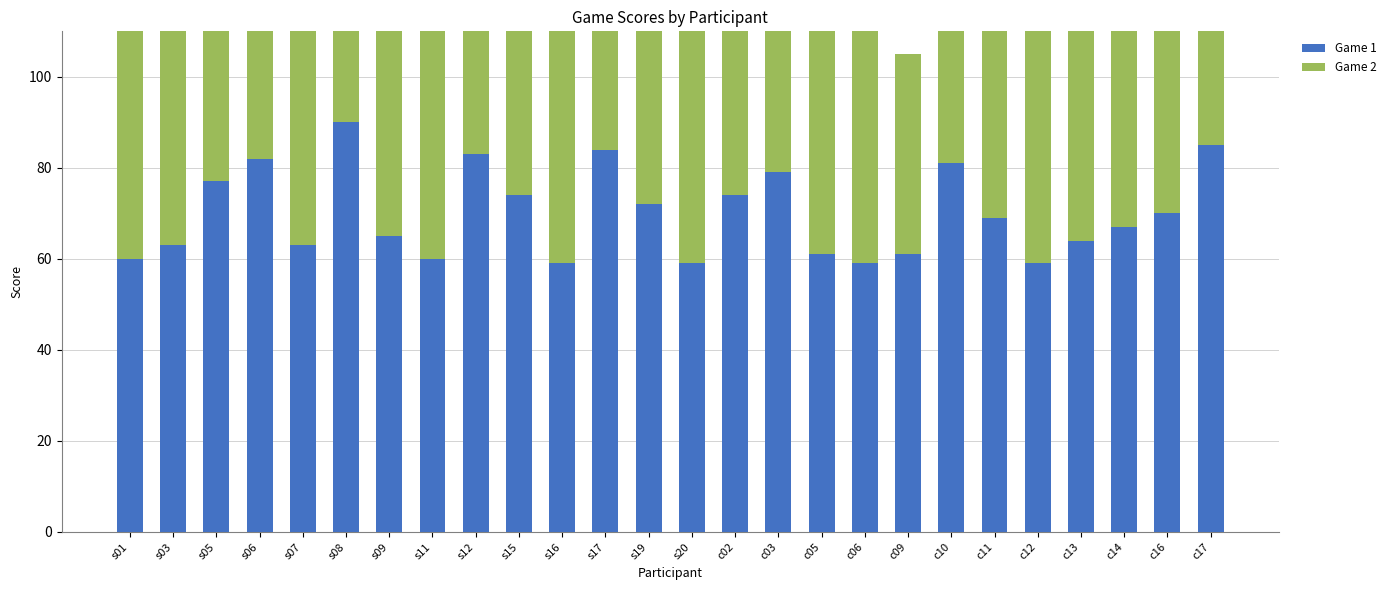

Which series has the largest total across all categories?

Game 2